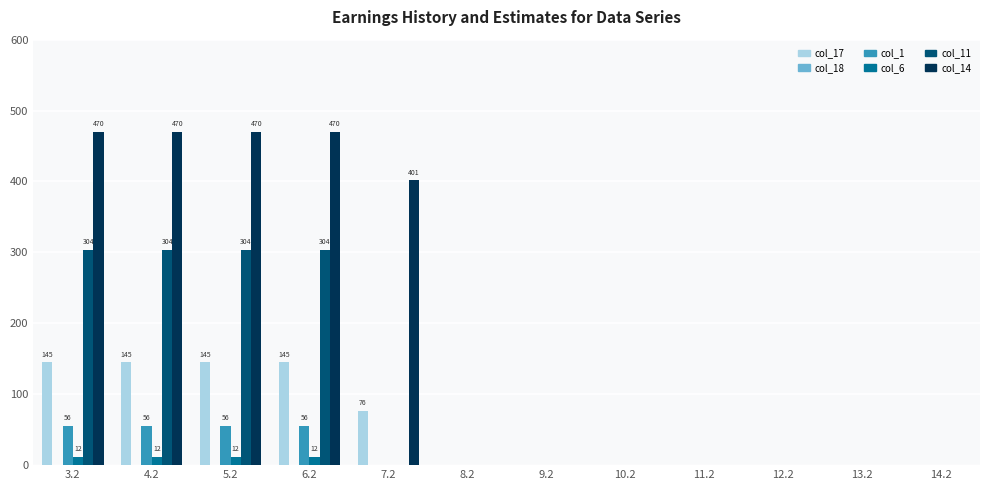

What is the average value of the col_11 series?

101.2